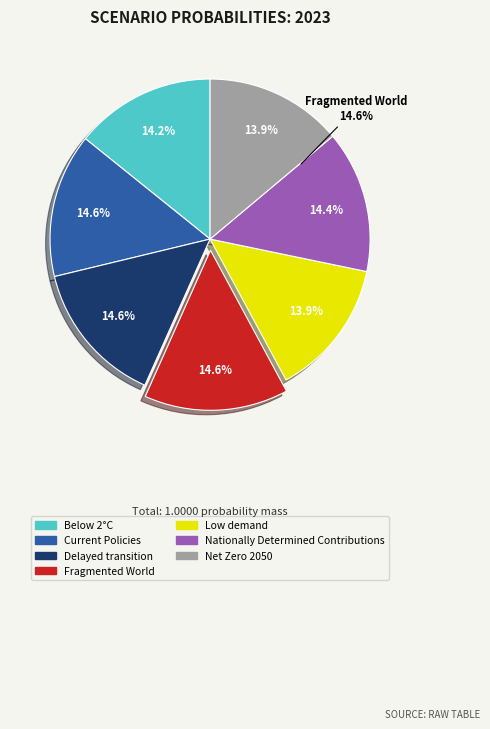

Combined, what portion of the pie is Fragmented World and Delayed transition?

29.1%